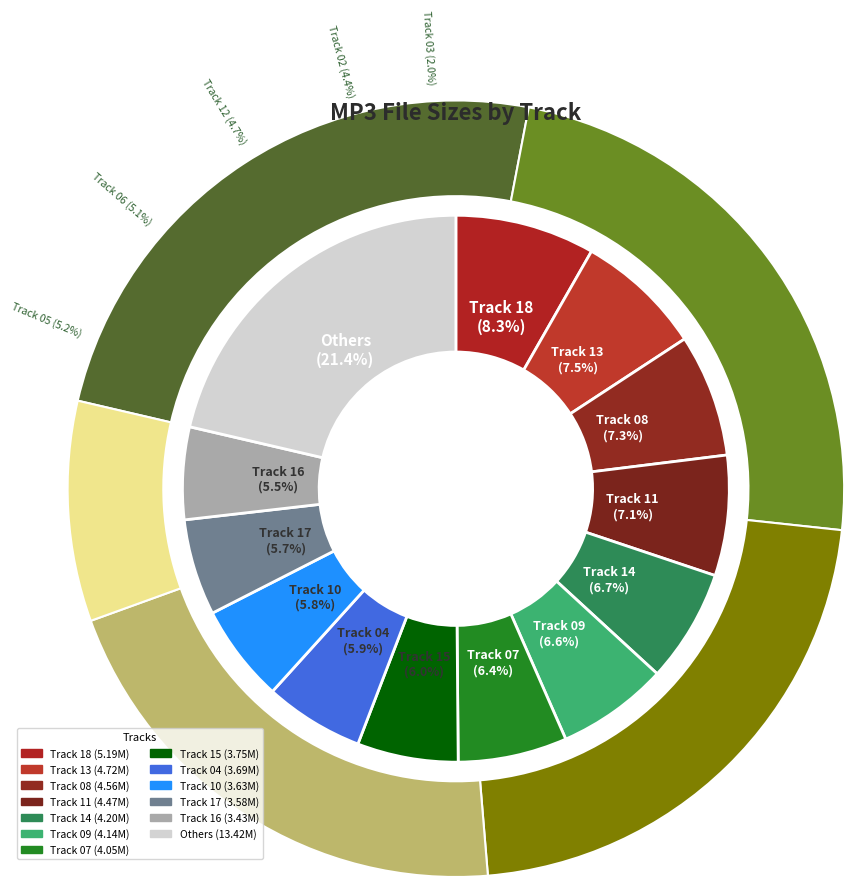

What is the ratio of the value at Track 18 to the value at Track 16?

1.5